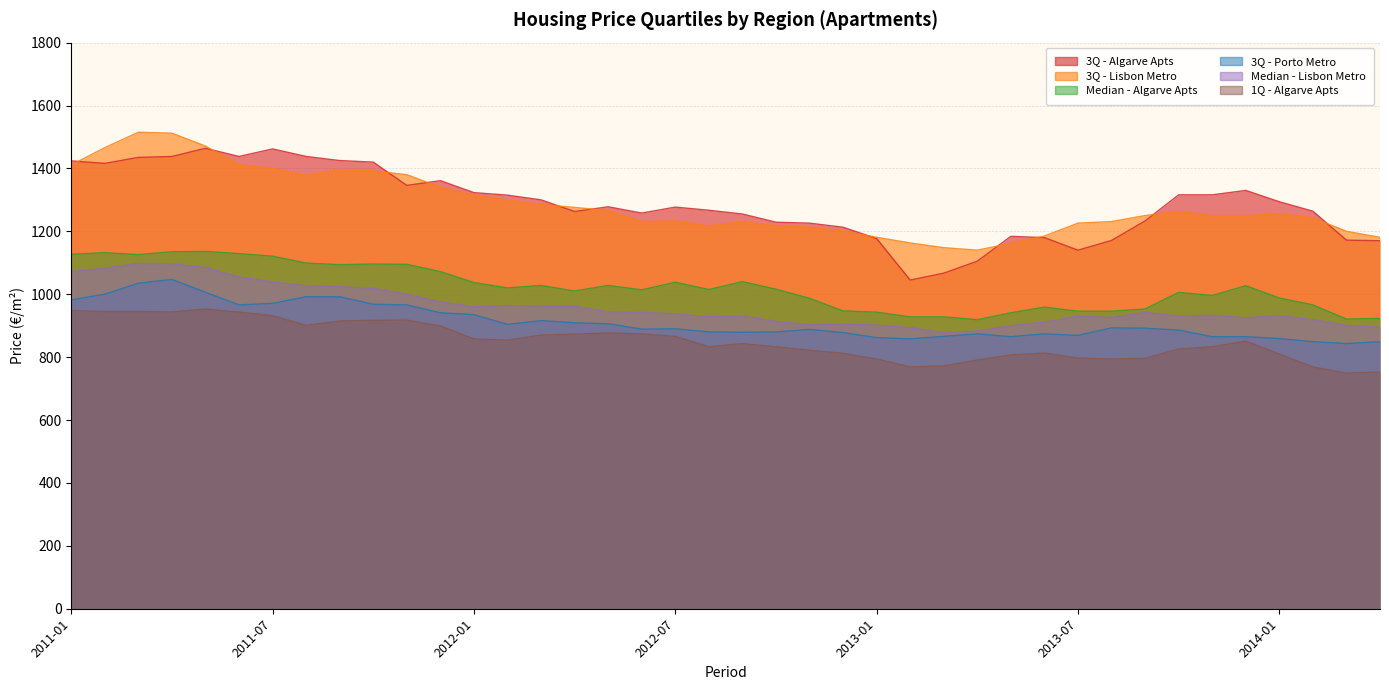

What is the label of the 14th point from the left?

2012-02